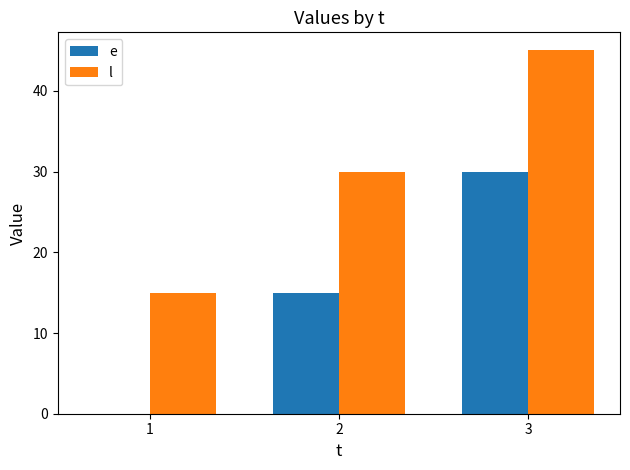

Reading left to right, what are all the values shown in this chart?

e: 1=0	2=15	3=30
l: 1=15	2=30	3=45